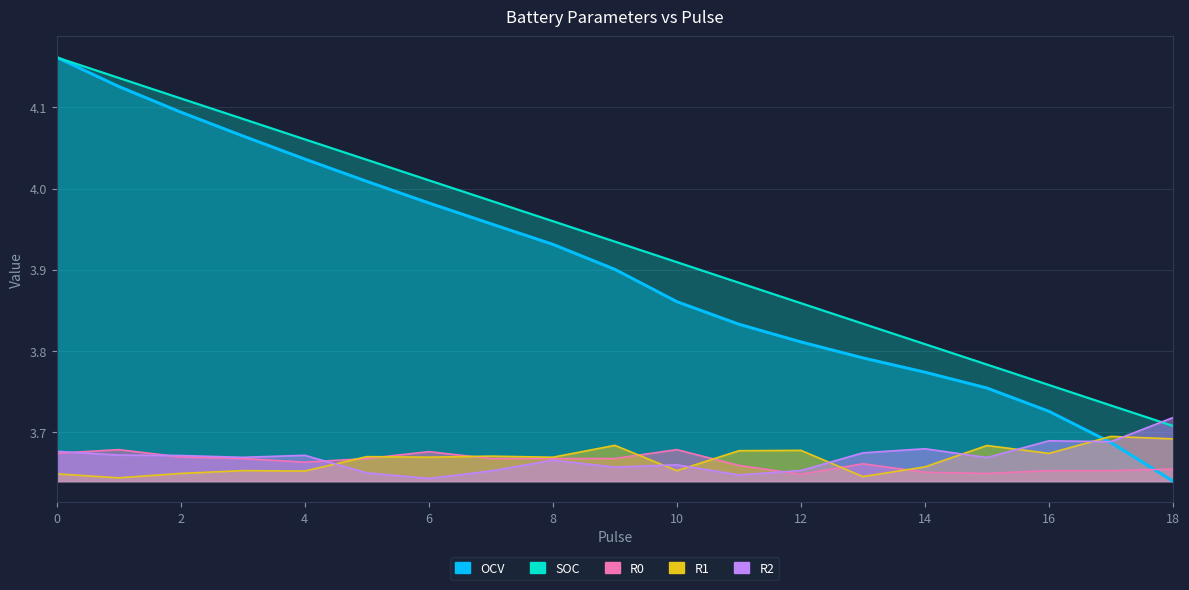

At how many categories does at least one series exceed 4?

7